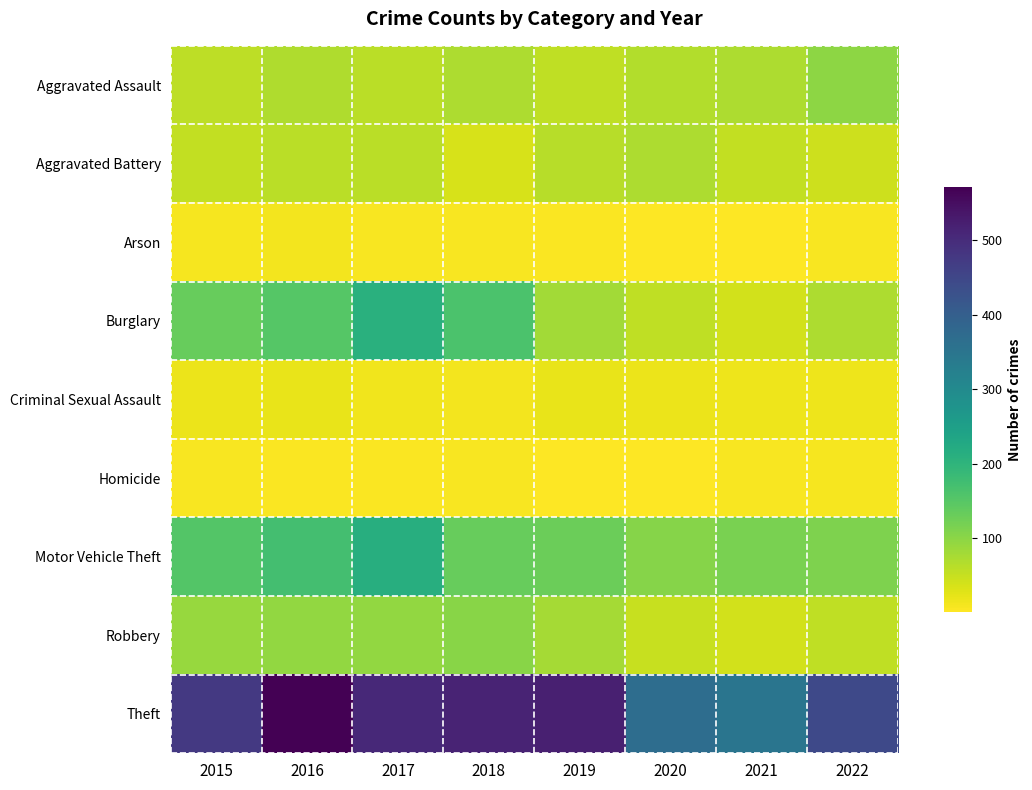

Which series has the widest spread of values?

Theft